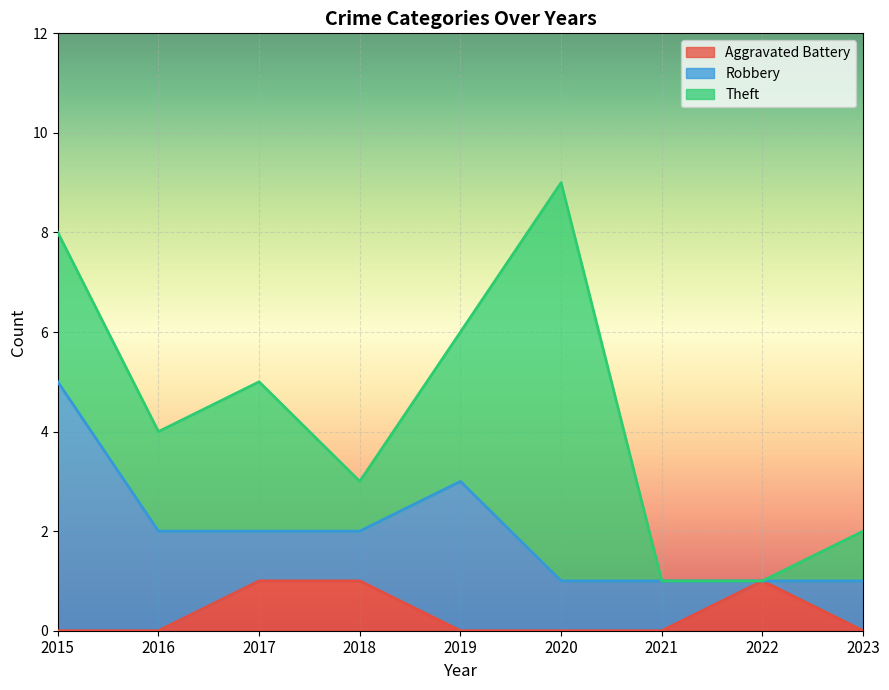

How many series are shown in this chart?

3